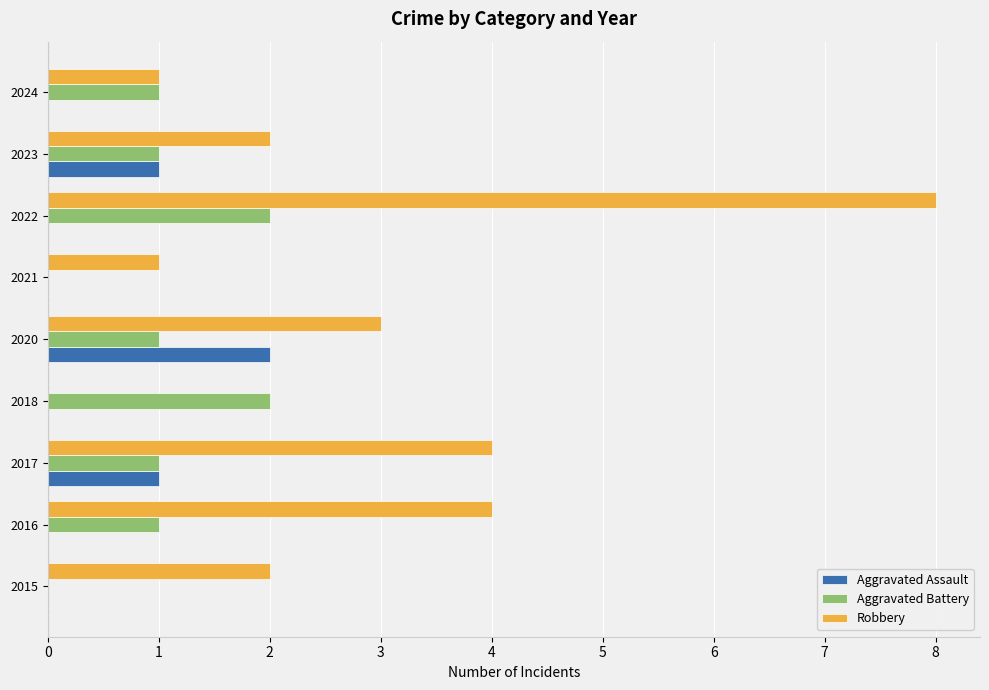

True or false: Robbery has a value of 2 at 2023.

True